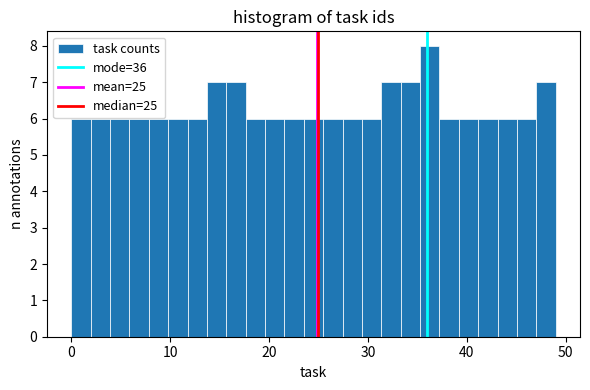

Around what value on the x-axis is the tallest bar? Give the approximate position of its centre, as read against the axis.

36